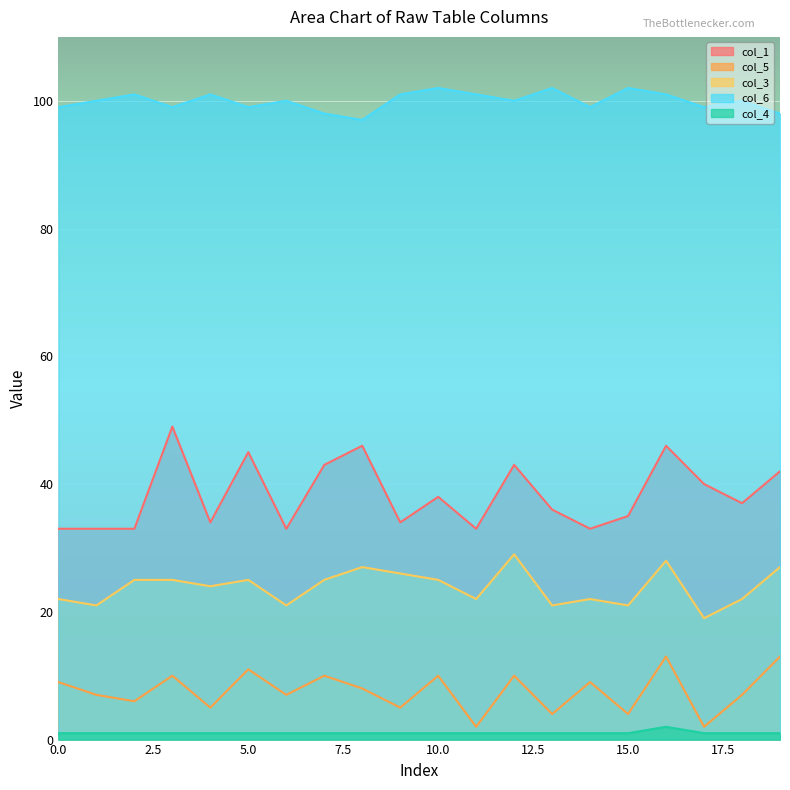

Is it true that col_1 equals 73 at 16?

False